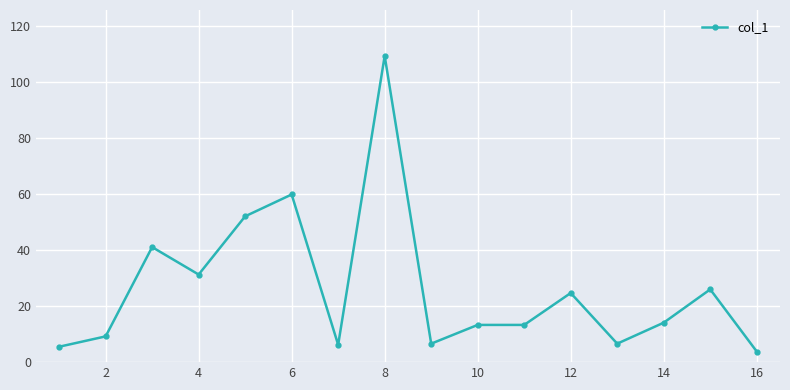

True or false: the data has more than 2 interior local peaks.

True